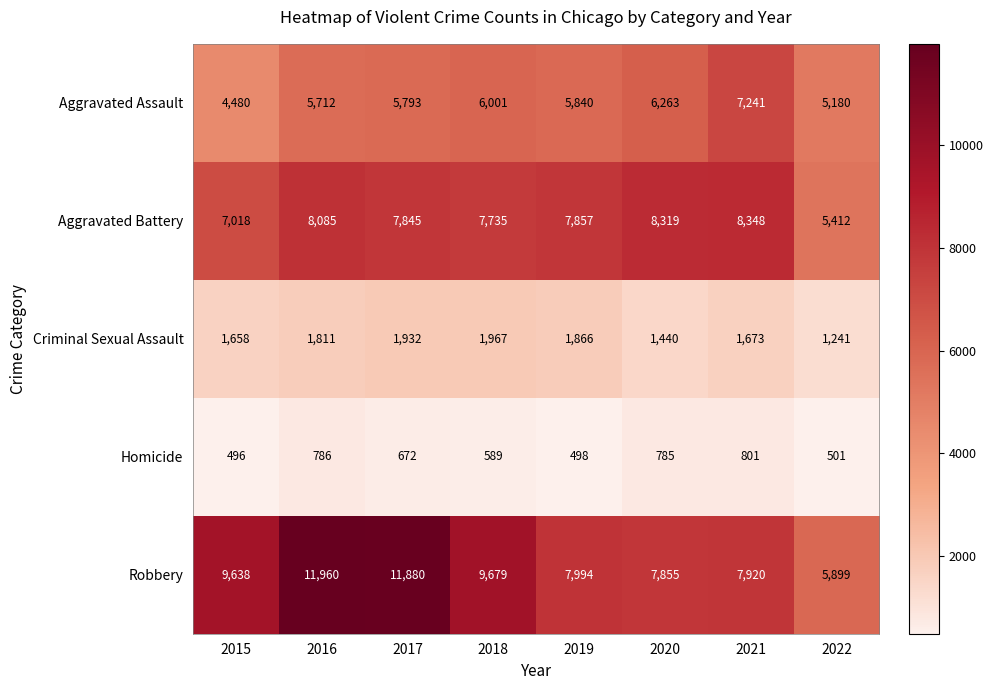

What is the maximum value for Robbery?

11960